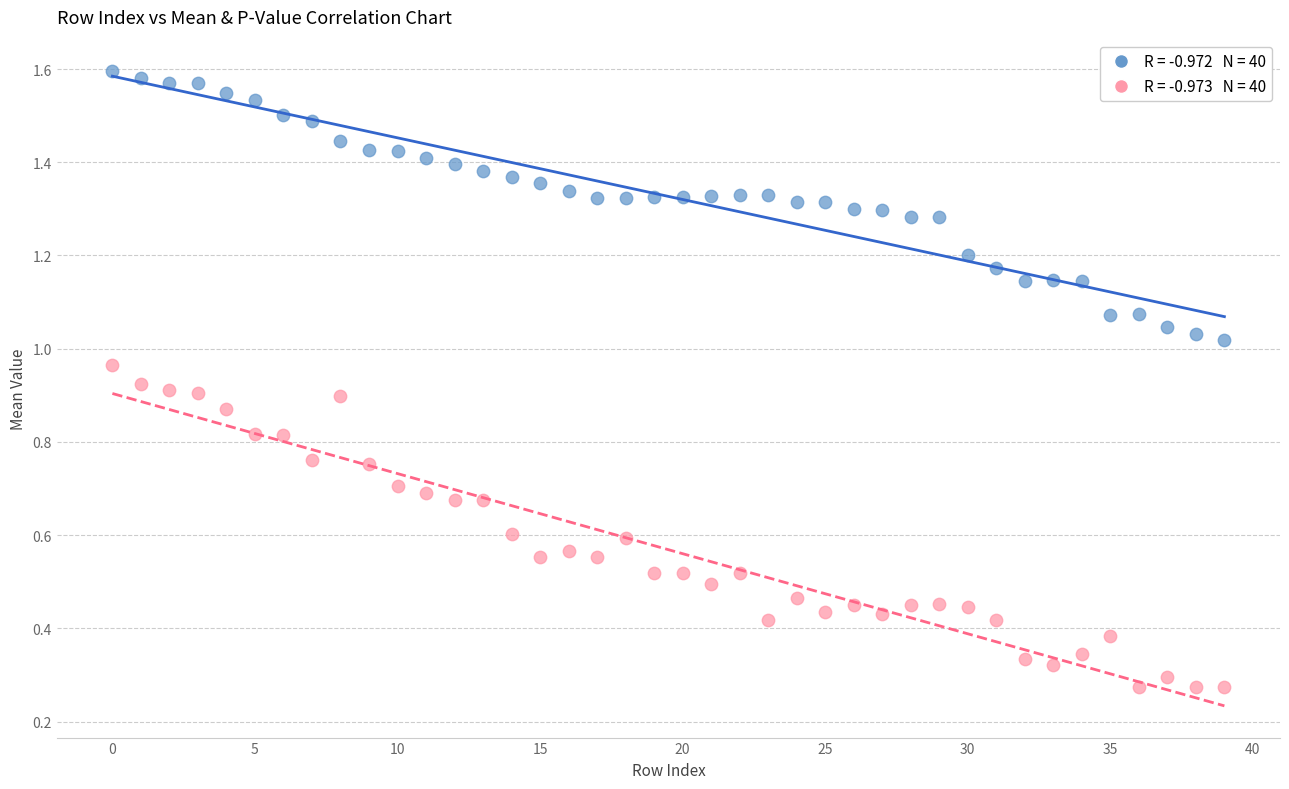

How many data points are displayed?

80